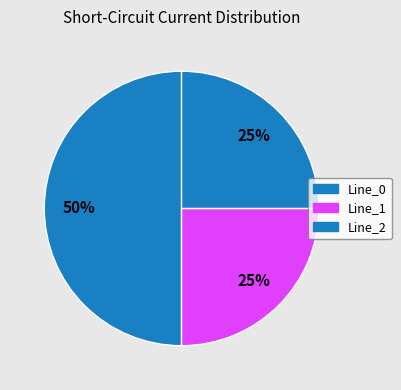

To the nearest percent, what portion does Line_1 represent?

25%